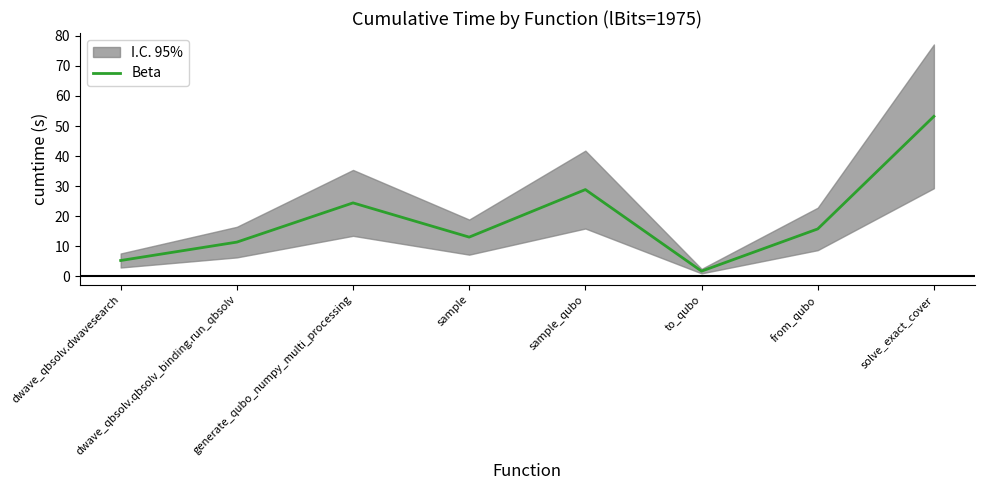

Rank the categories by value from lowest to highest.

to_qubo, dwave_qbsolv.dwavesearch, dwave_qbsolv.qbsolv_binding.run_qbsolv, sample, from_qubo, generate_qubo_numpy_multi_processing, sample_qubo, solve_exact_cover